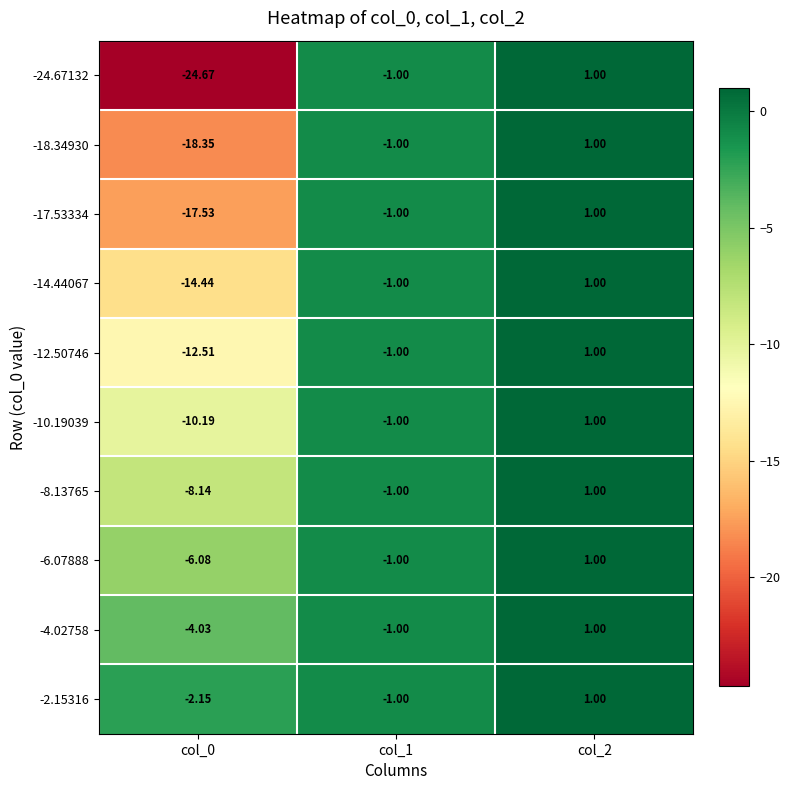

Is the value of -24.67132 at col_0 greater than the value of -14.44067 at col_1?

No